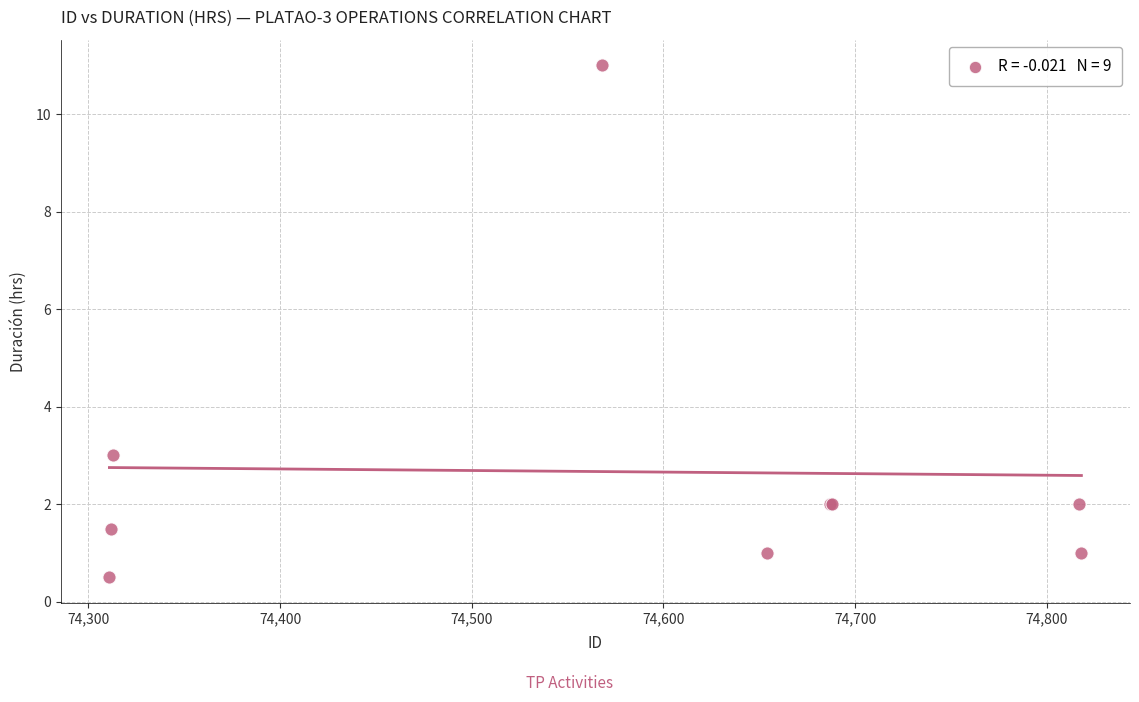

What Y value in the scatter plot is closest to 5?

3.0